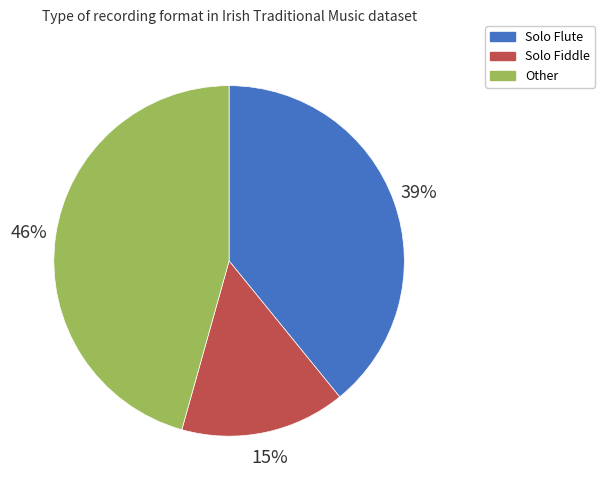

To the nearest percent, what is the average slice percentage?

33%